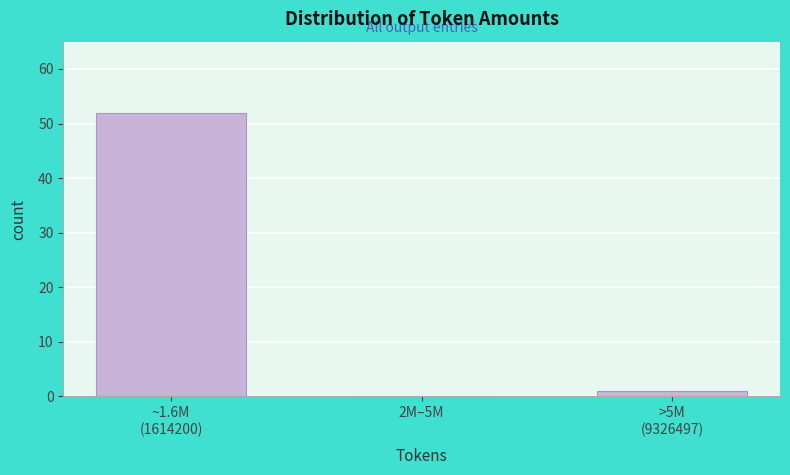

What is the sum of all values?

53